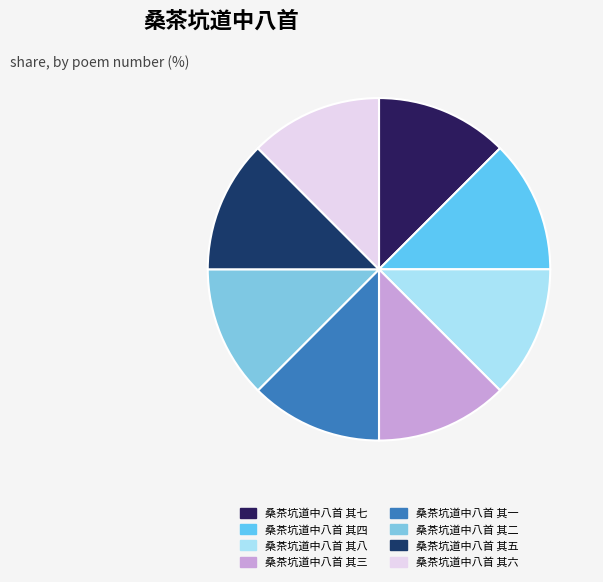

How many segments does this pie chart have?

8